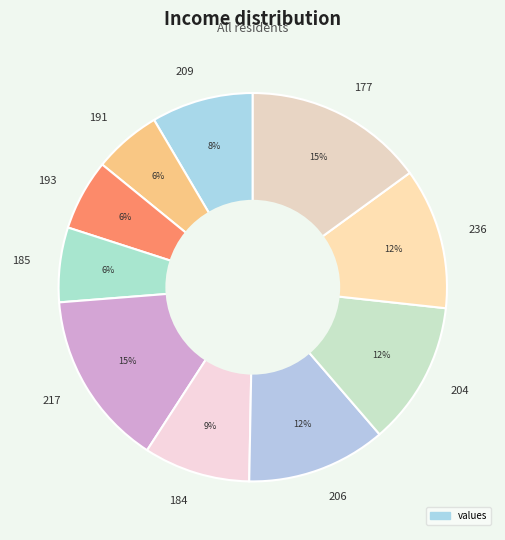

Which has a higher value, 217 or 185?

217